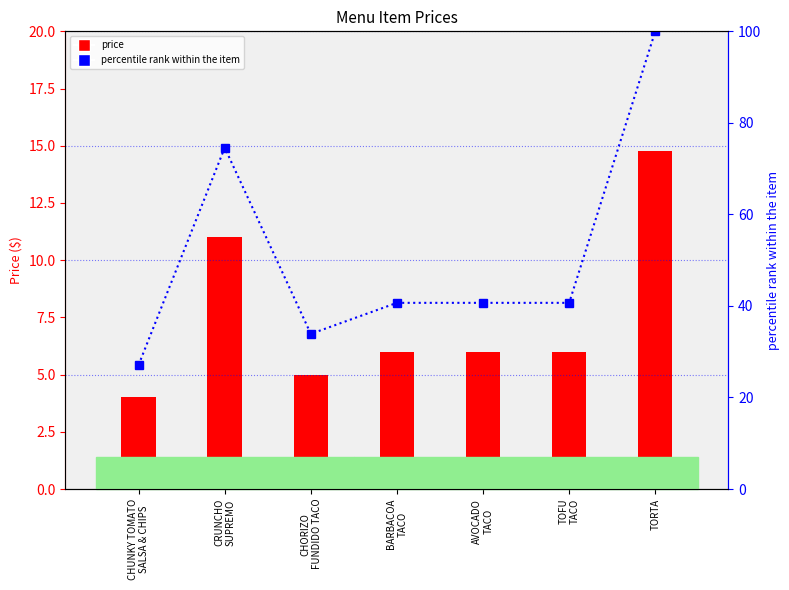

Which category has the lowest value across all series?

CHUNKY TOMATO
SALSA & CHIPS